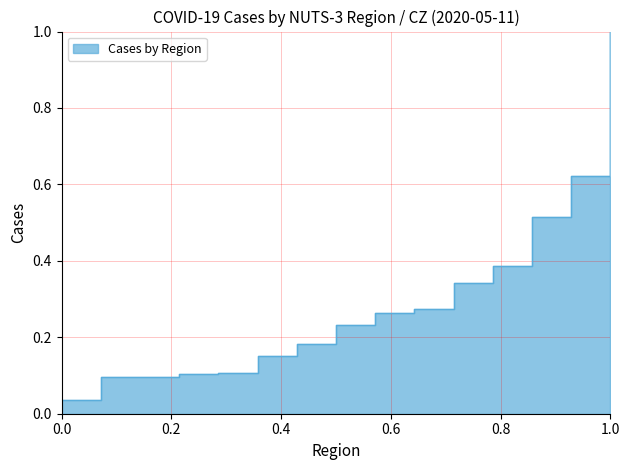

True or false: the data shows 0.4 at Ústecký kraj.

False